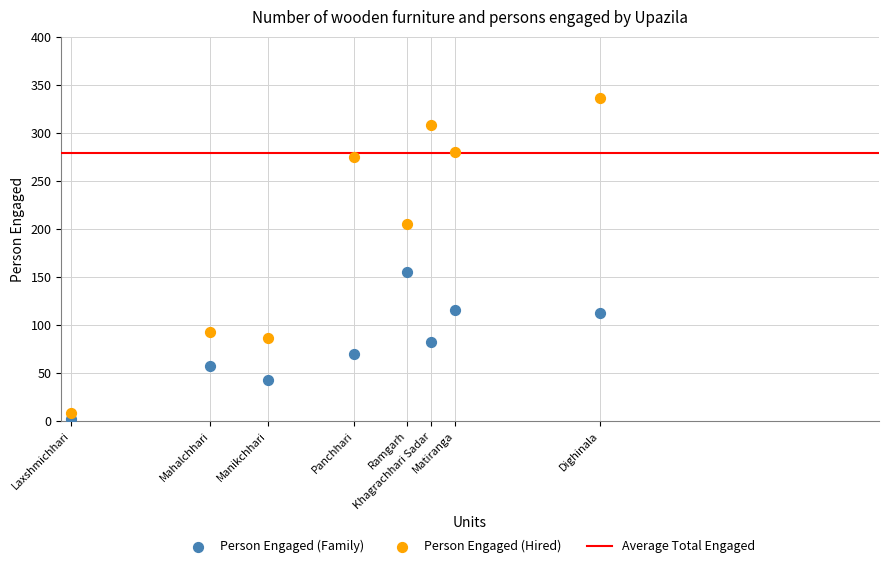

Across all series, what Y value is closest to 169?

155